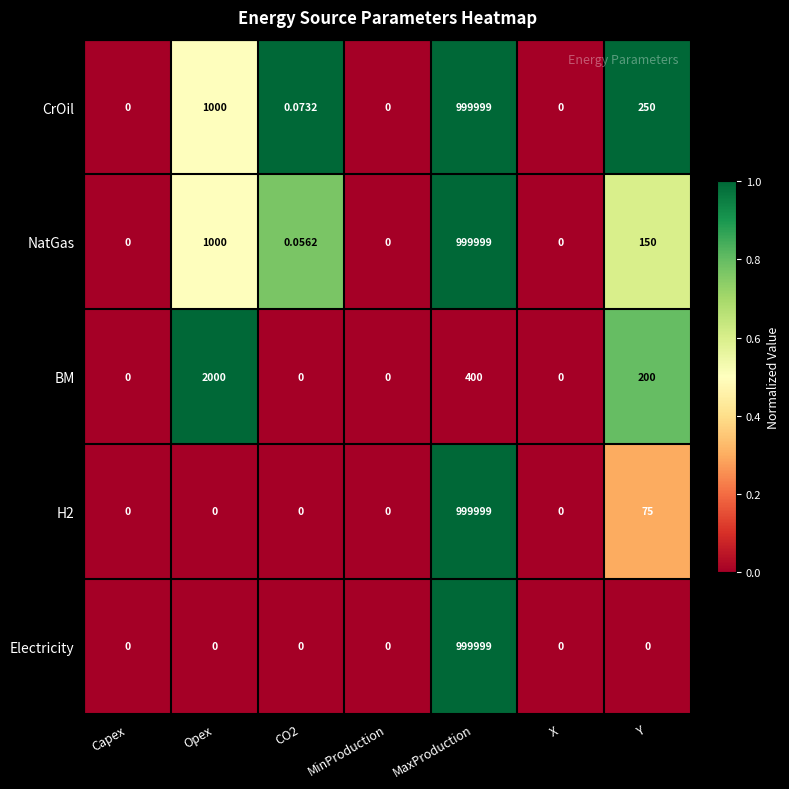

At which category does the chart reach its peak across all series?

MaxProduction